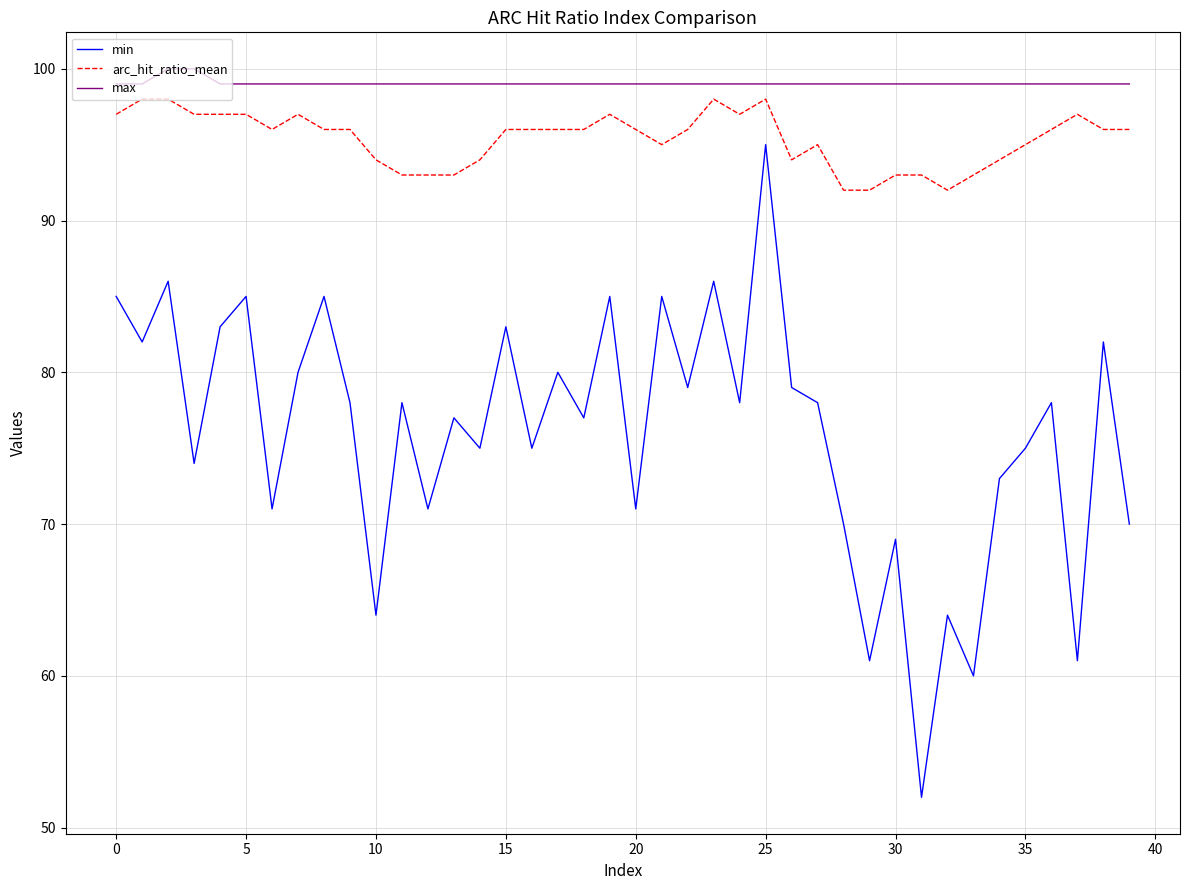

List the series in order of their overall mean, highest first.

max, arc_hit_ratio_mean, min